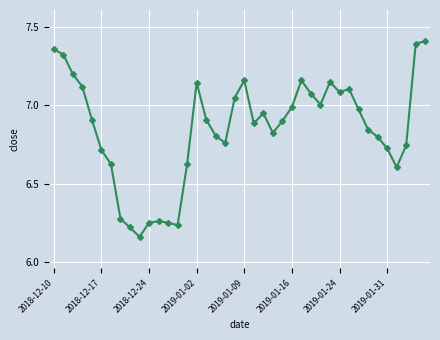

True or false: there are more than 1 points higher than both neighbors.

True